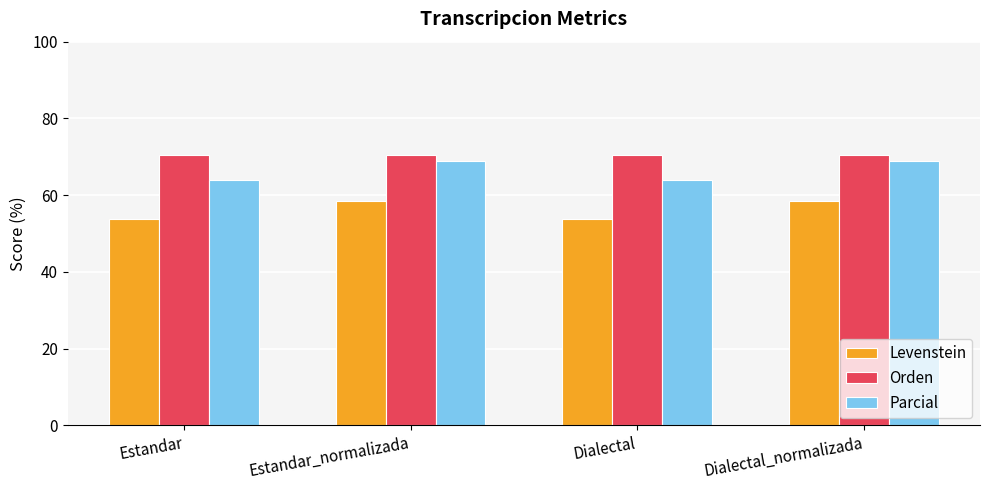

Which series changed the most between Estandar and Estandar_normalizada?

Parcial